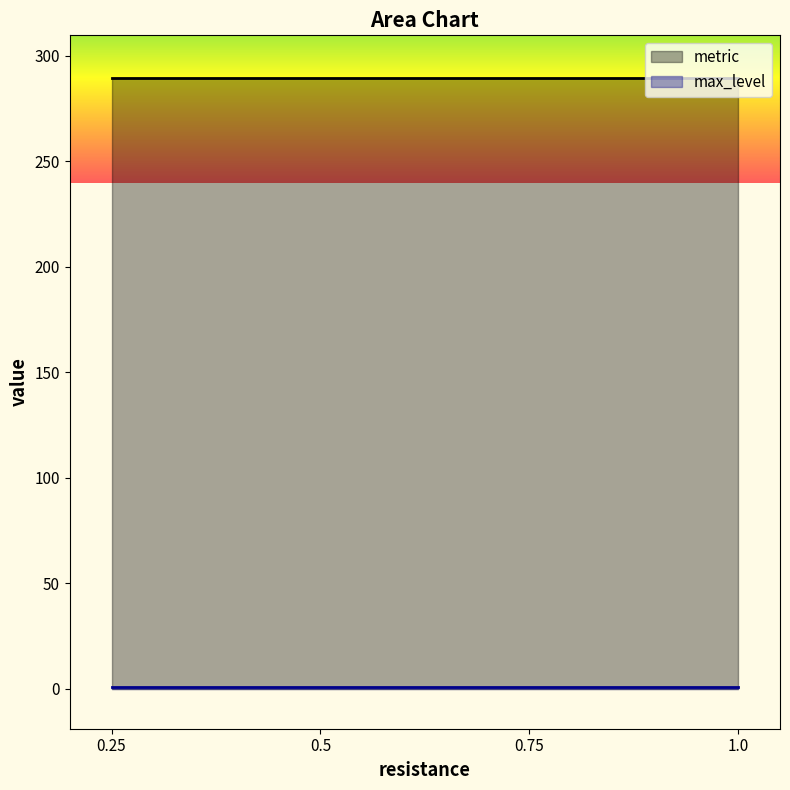

Which series has the largest total across all categories?

metric